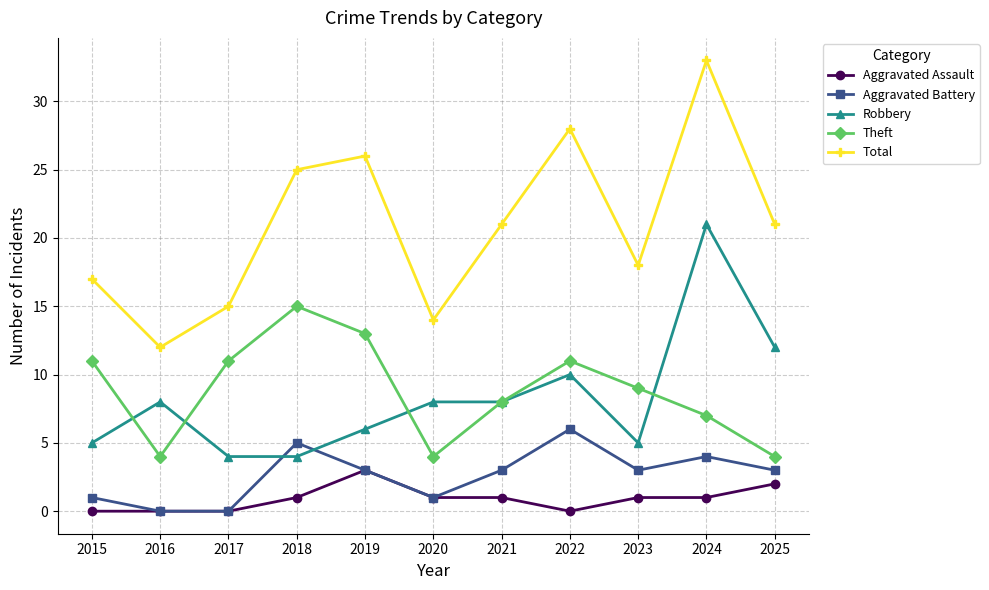

What is the sum of the Theft values at 2025 and 2022?

15